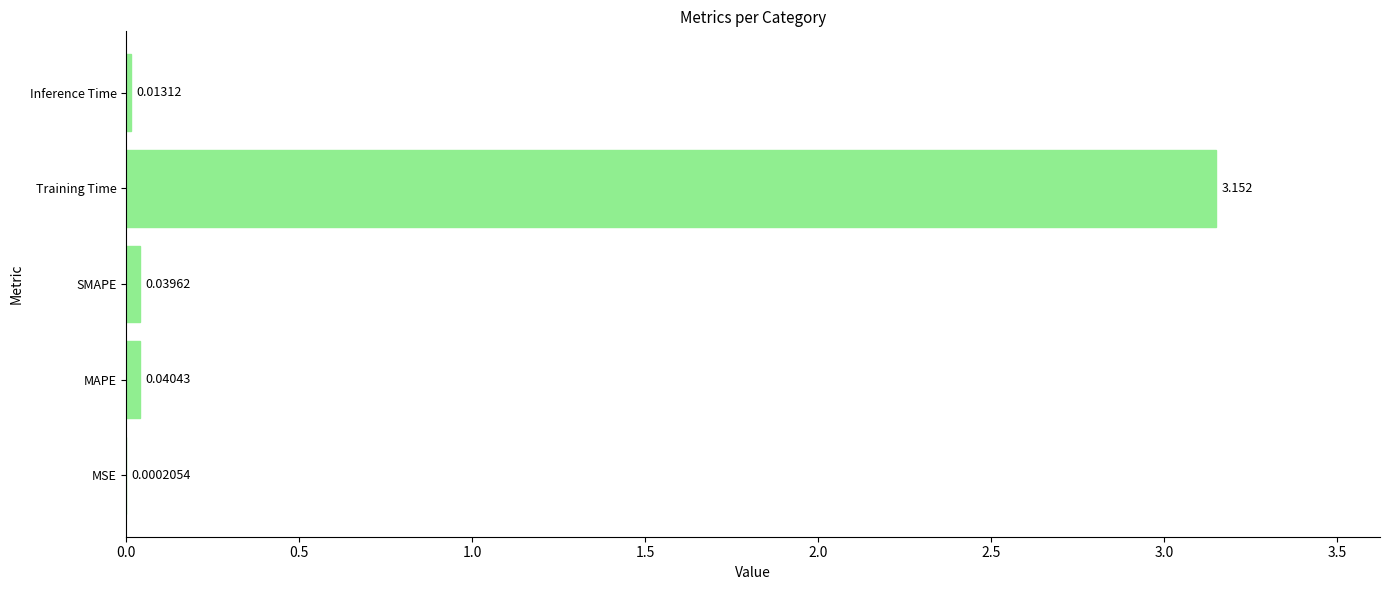

How many data points does each series have?

5